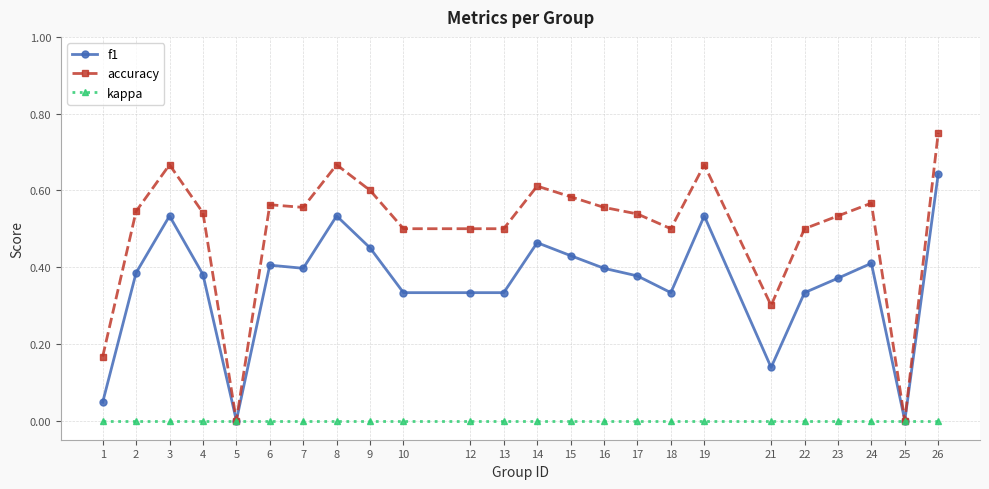

True or false: accuracy has more than 1 interior local peaks.

True